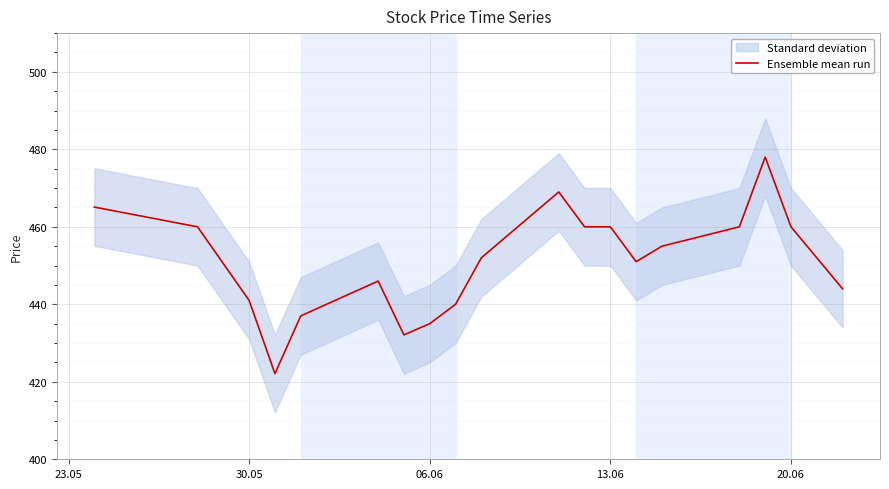

What is the lowest value of the Ensemble mean run series?

422.1